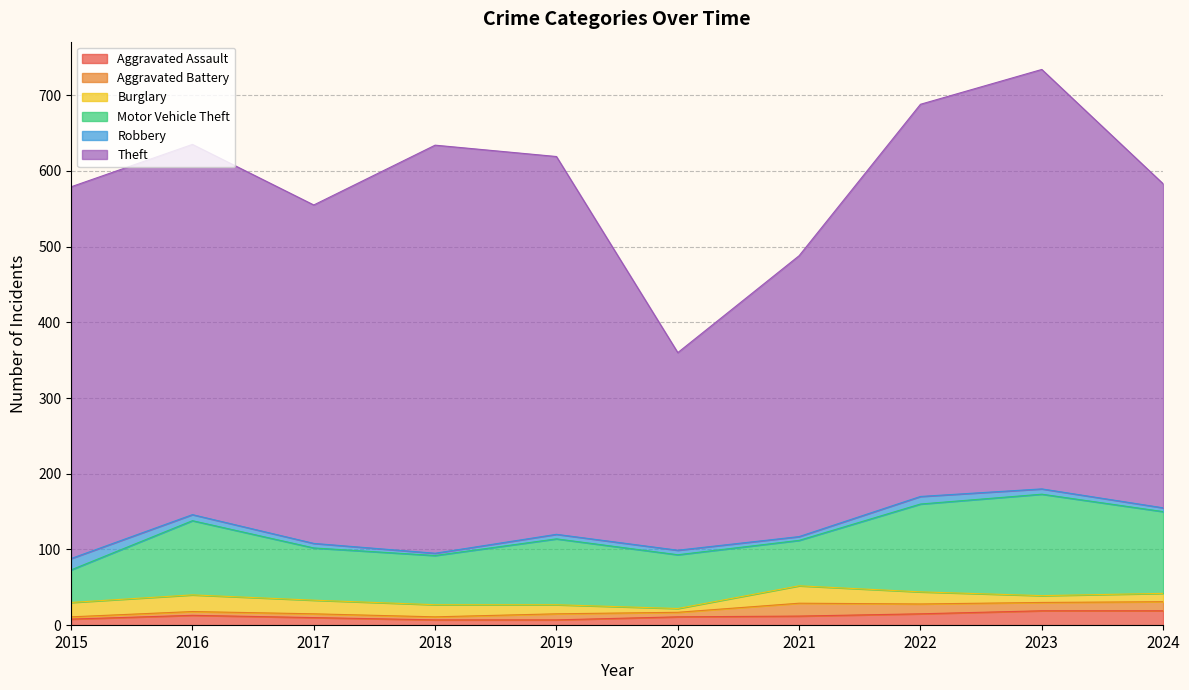

What is the sum of the Theft values at 2015 and 2020?

752